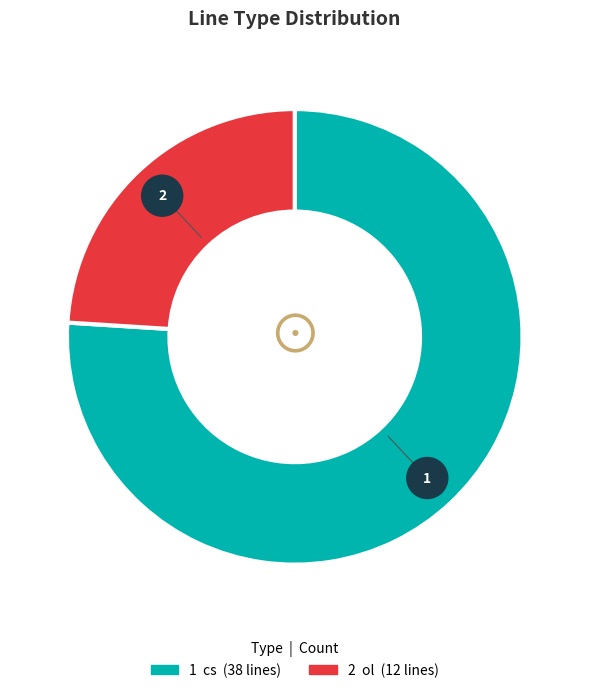

True or false: ol accounts for 24% of the total.

True